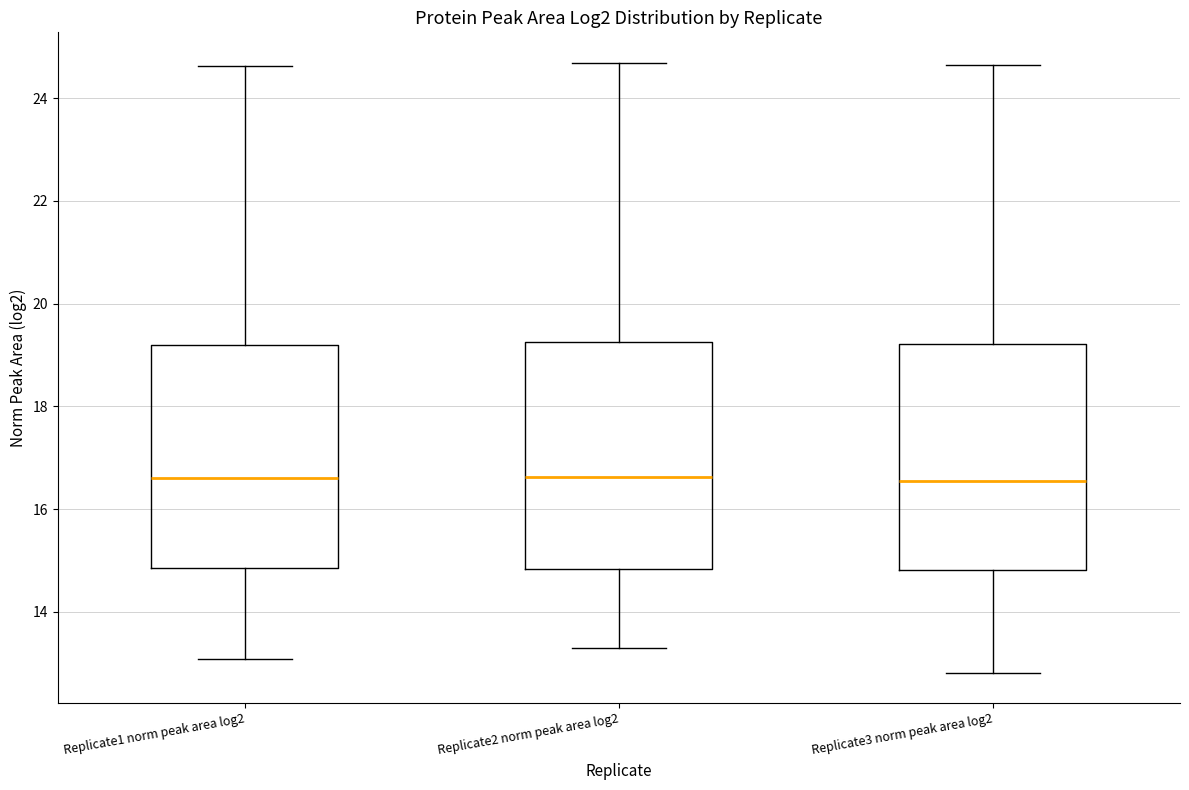

Where does the upper whisker of the box for Replicate2 norm peak area log2 end on the y-axis? The values are not printed on the chart, so give them approximately, as read against the axis.

24.6